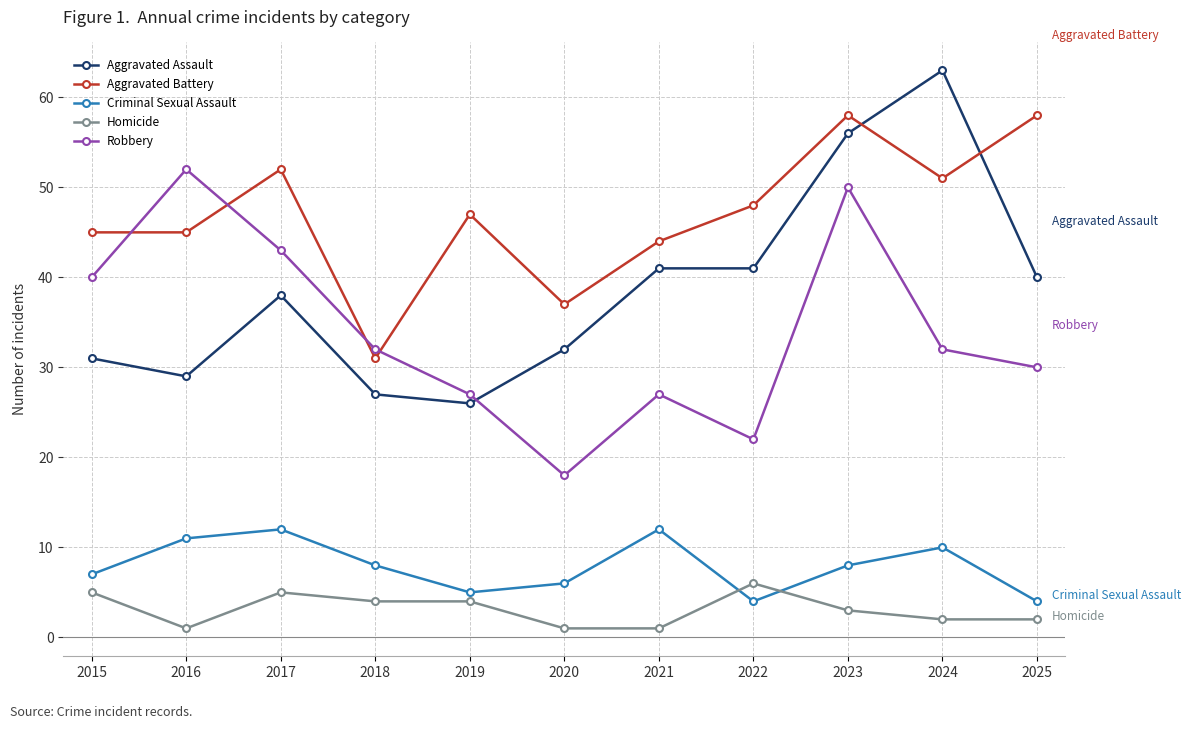

The Robbery series shows 30 at 2025. True or false?

True